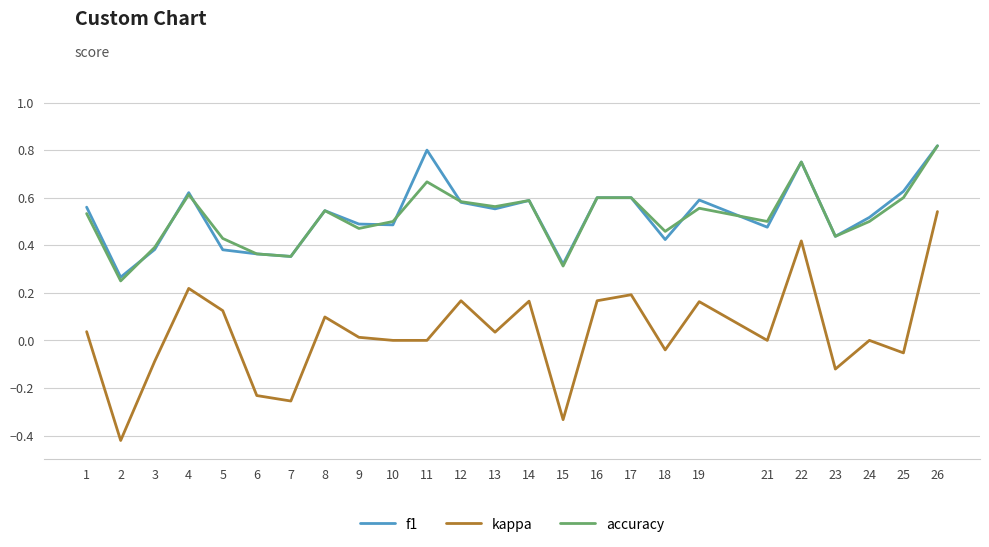

How many categories are shown in the chart?

25